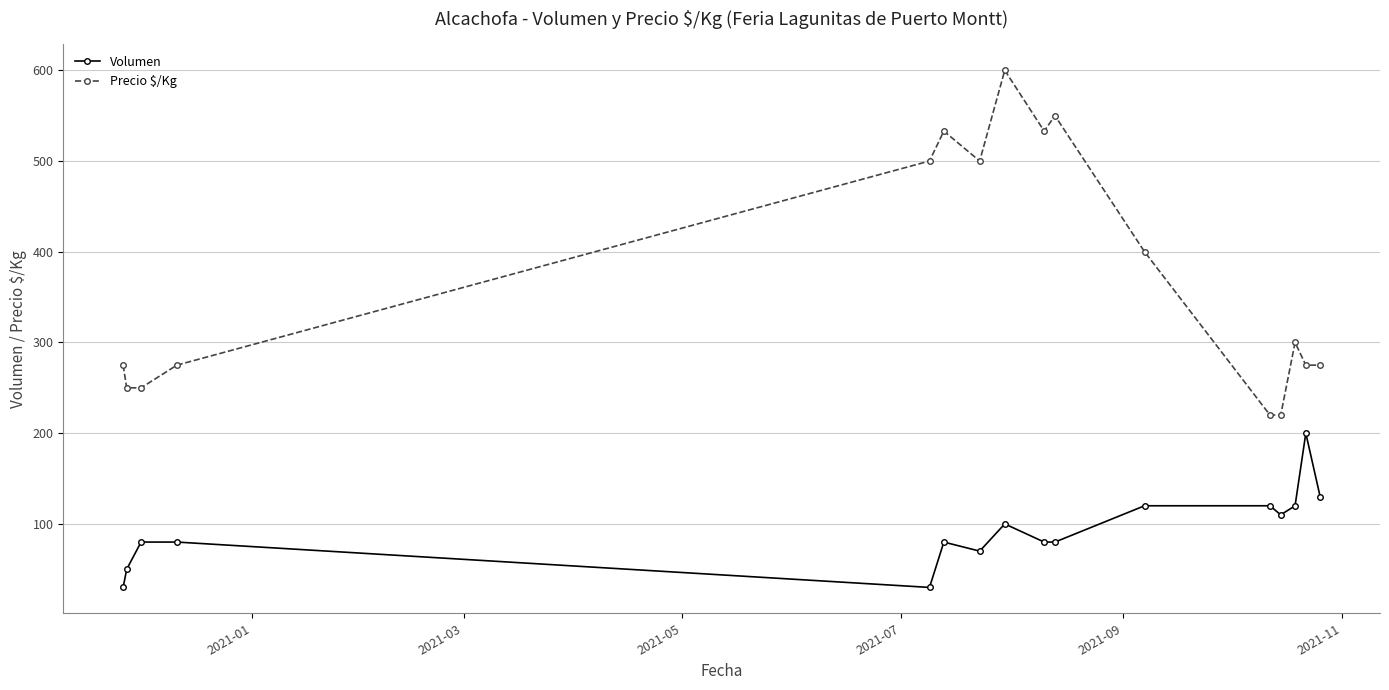

True or false: Precio $/Kg has more than 2 interior local peaks.

True